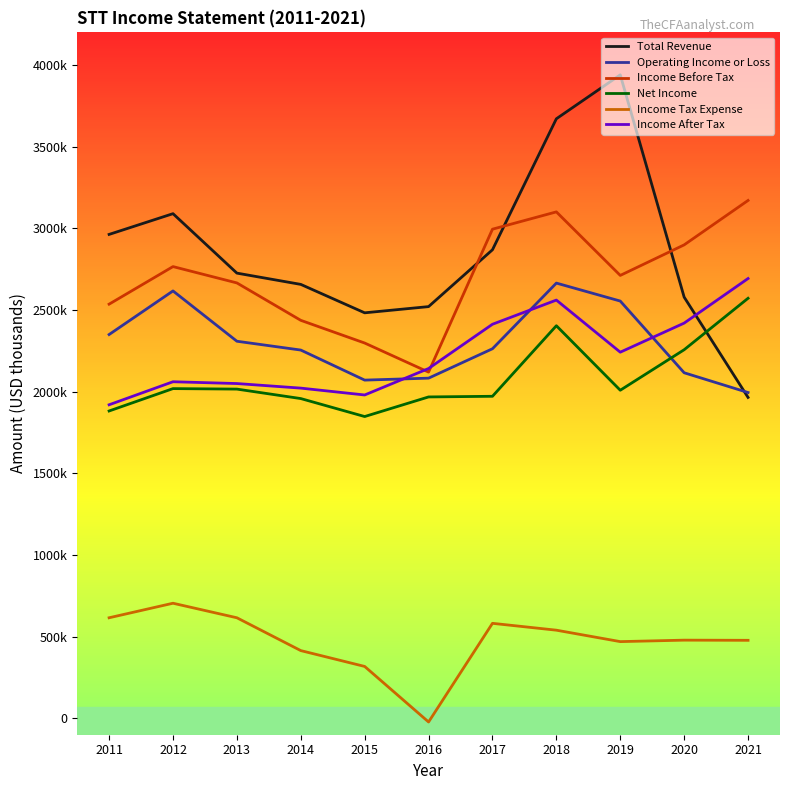

What is the difference between the highest and lowest values at 2012?

2385000